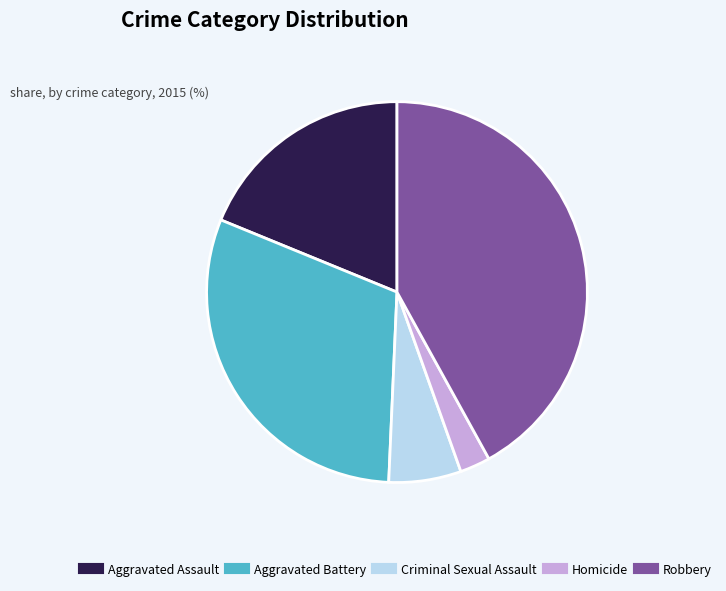

Combined, do Robbery and Aggravated Battery account for over 50%?

Yes